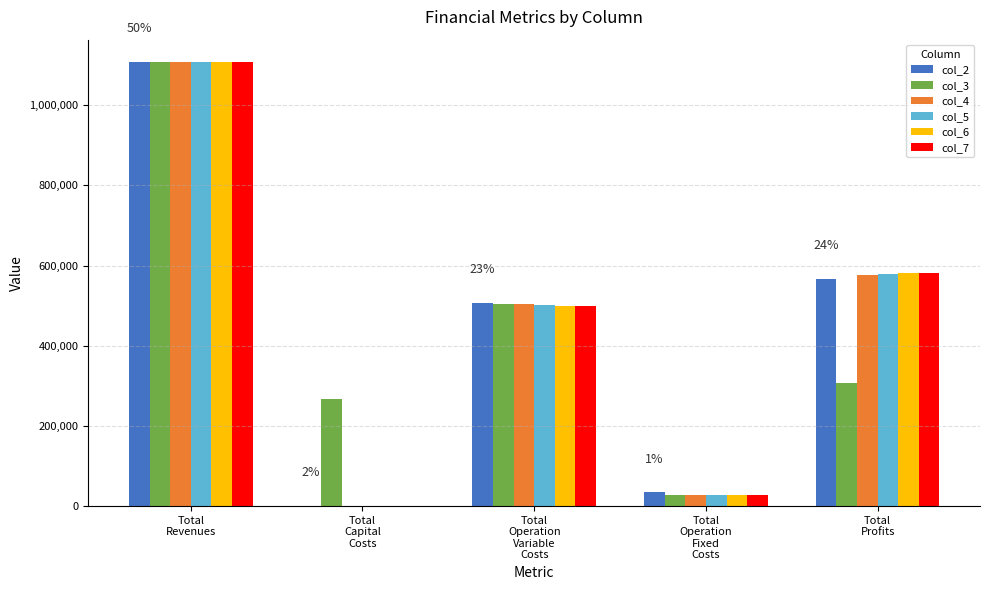

Between Total
Revenues and Total
Operation
Variable
Costs, which series saw the biggest shift?

col_7